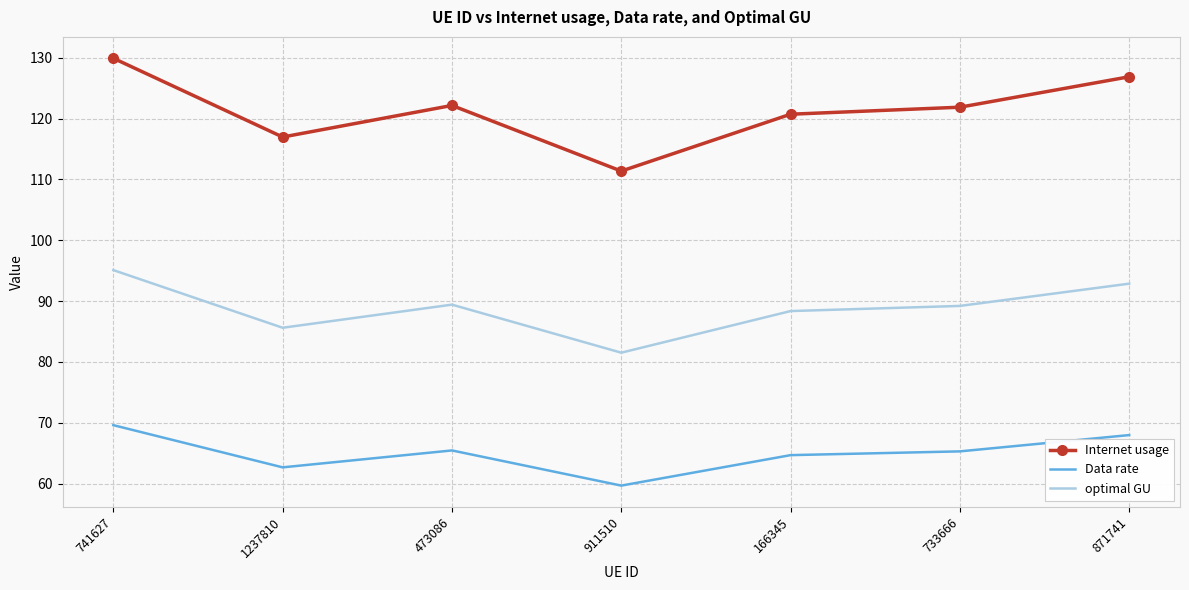

True or false: Internet usage and optimal GU intersect in this chart.

False